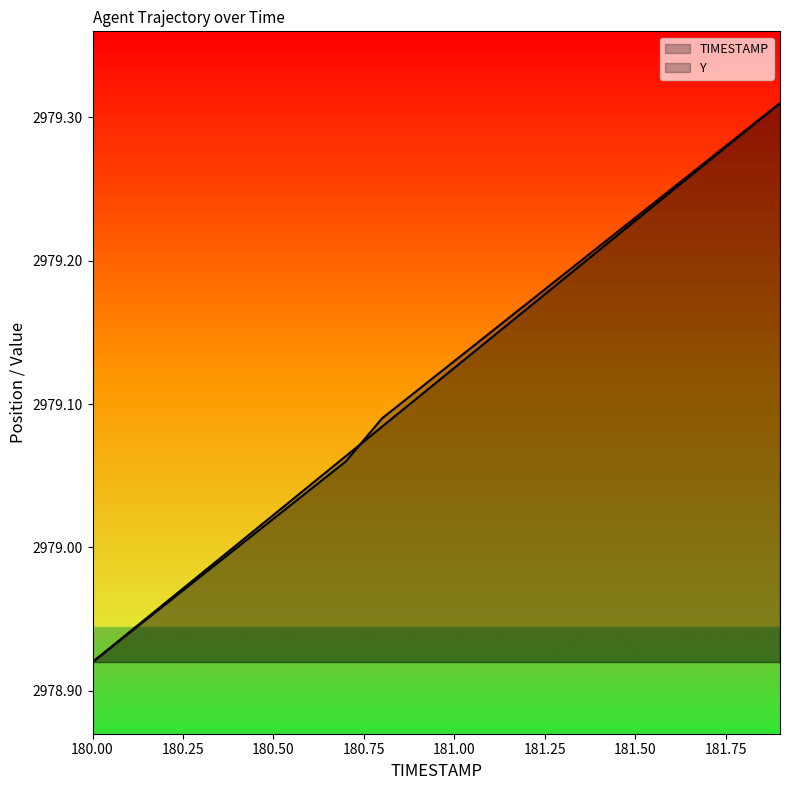

What is the label of the 5th point from the right?

181.5